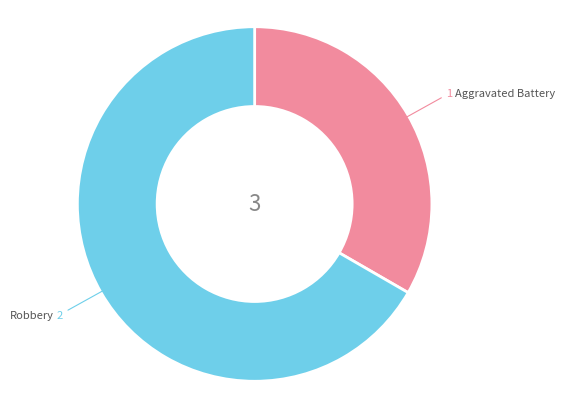

Approximately how many times larger is the value at Aggravated Battery compared to Robbery?

0.5